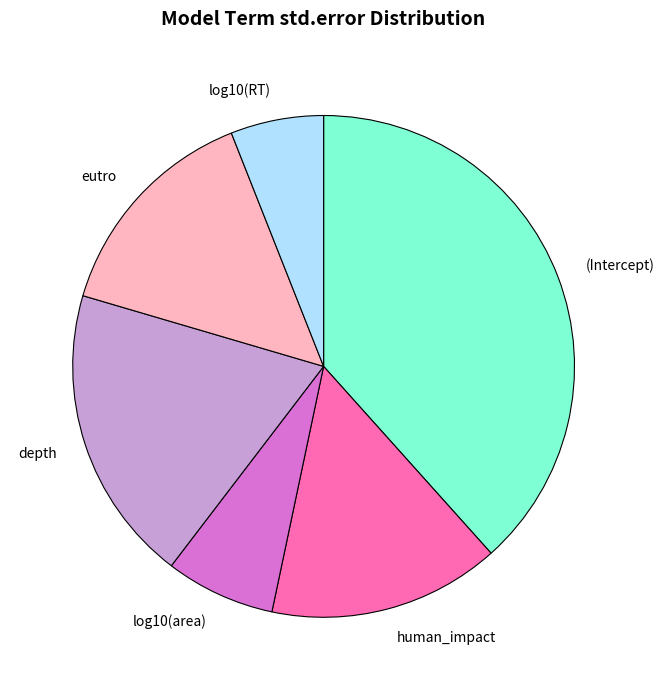

Count the number of slices in the pie.

6